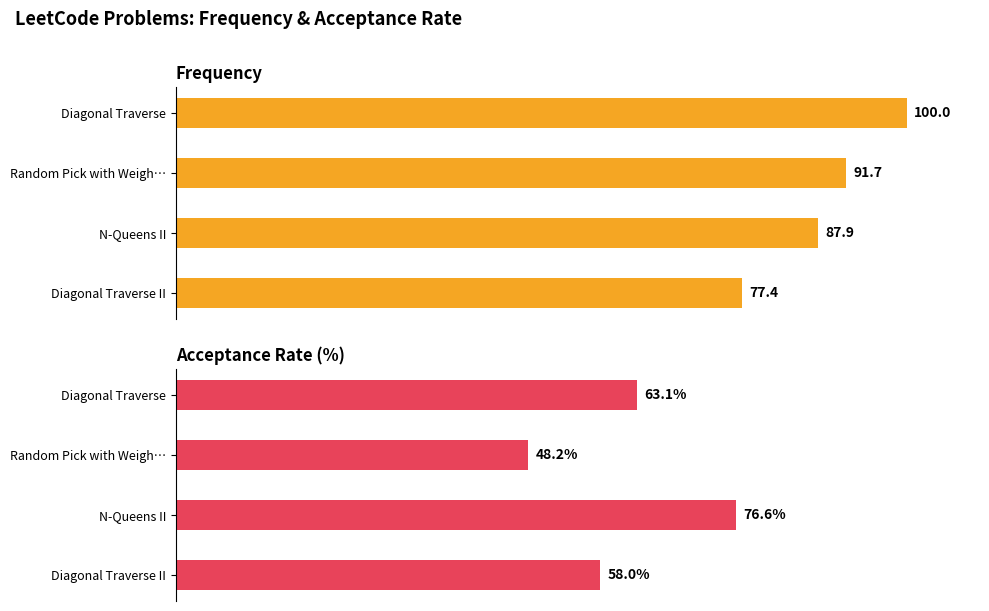

How many values in the Frequency series exceed 91?

2